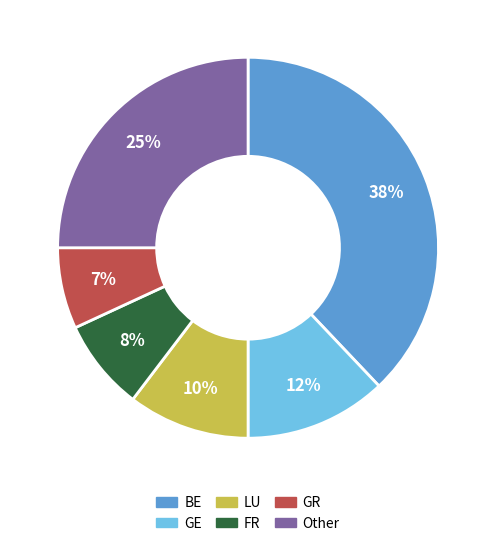

Is there any slice that represents more than half of the pie?

No